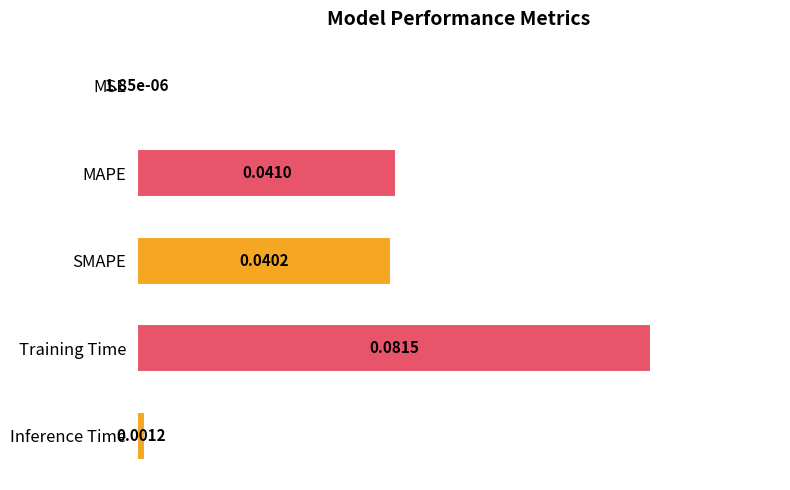

Which label corresponds to the largest value in the chart?

Training Time